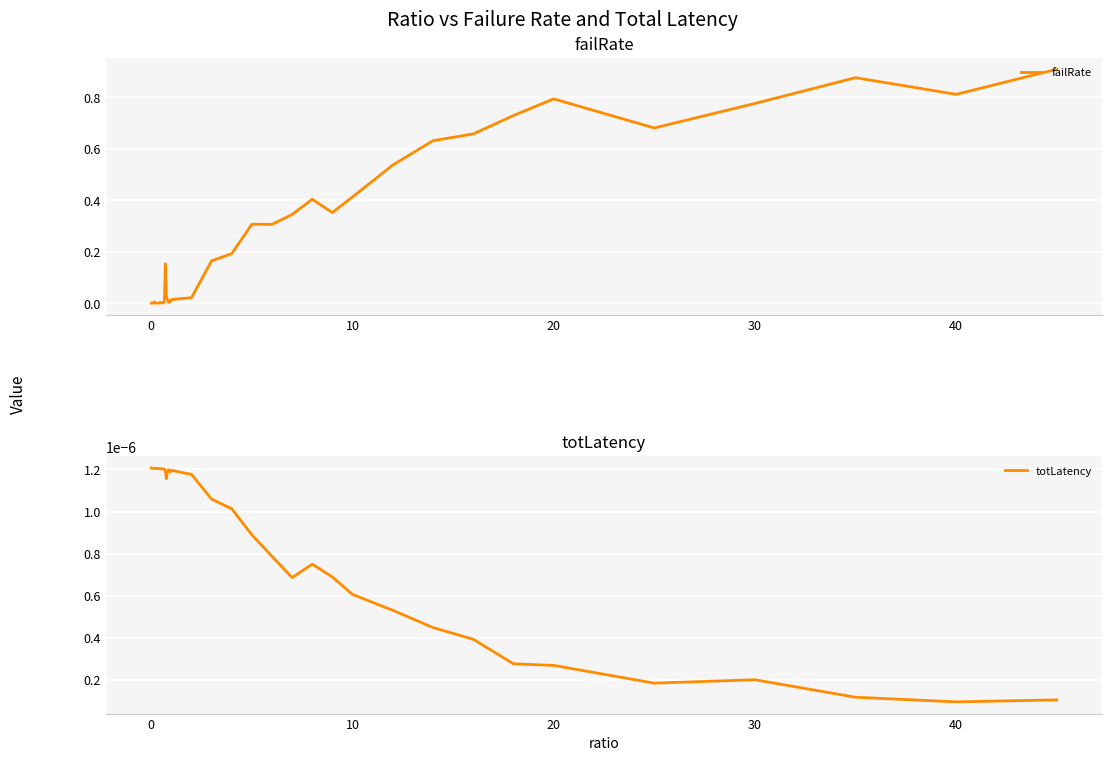

Reading left to right, extract all data points from this chart.

failRate: 0.0	0.0	0.0	0.0	0.0	0.0	0.0	0.0	0.0	0.0	0.0	0.0	0.0	0.0	0.2	0.0	0.0	0.0	0.0	0.0	0.0	0.0	0.2	0.2	0.3	0.3	0.3	0.4	0.4	0.4	0.5	0.6	0.7	0.7	0.8	0.7	0.8	0.9	0.8	0.9
totLatency: 0.0	0.0	0.0	0.0	0.0	0.0	0.0	0.0	0.0	0.0	0.0	0.0	0.0	0.0	0.0	0.0	0.0	0.0	0.0	0.0	0.0	0.0	0.0	0.0	0.0	0.0	0.0	0.0	0.0	0.0	0.0	0.0	0.0	0.0	0.0	0.0	0.0	0.0	0.0	0.0